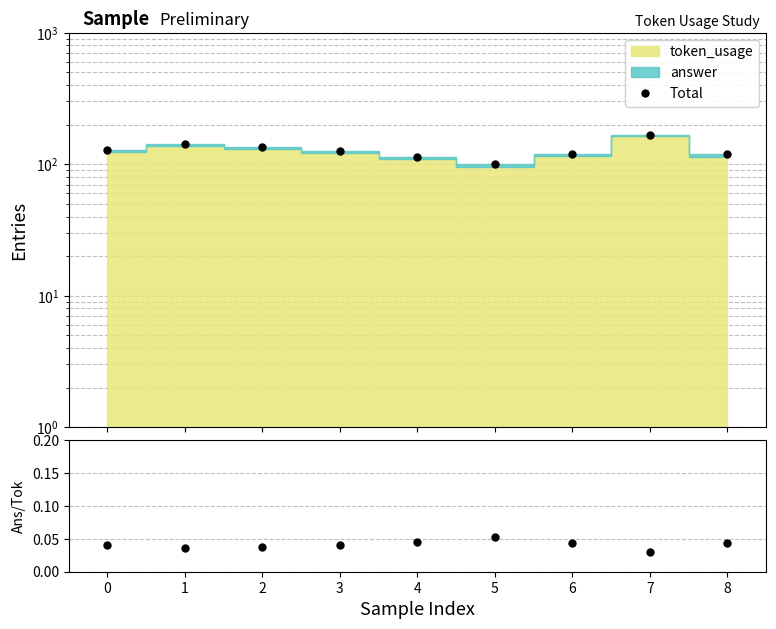

Count the number of categories in the chart.

9